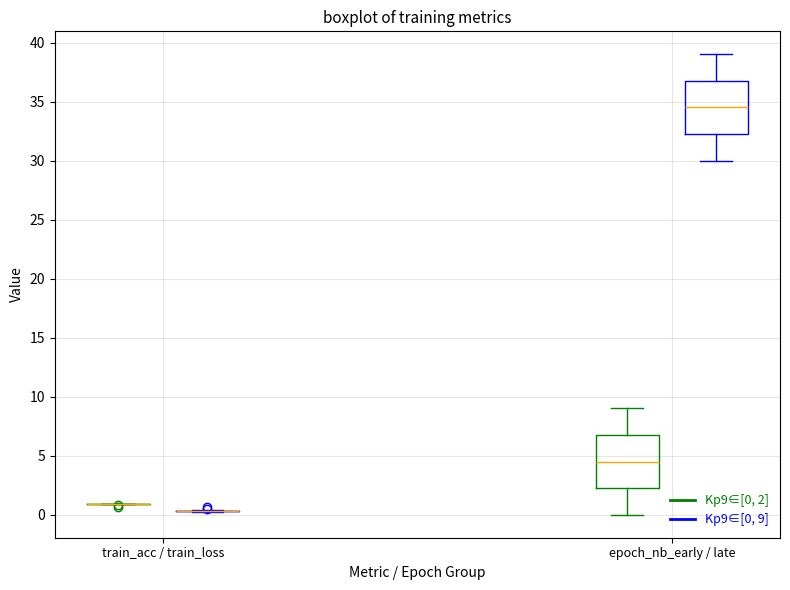

Reading left to right, transcribe this box plot: for each box, give where its median line is, the range the box spans, and where its two whiskers end, as read against the y-axis. The values are not printed on the chart, so give them approximately, as read against the axis.

train_acc / train_loss (Kp9∈[0, 2]): box collapsed to a line at 1.0, whiskers 1.0 to 1.0
train_acc / train_loss (Kp9∈[0, 9]): box collapsed to a line at 0.5, whiskers 0.5 to 0.5
epoch_nb_early / late (Kp9∈[0, 2]): median 4.5, box 2.5 to 7.0, whiskers 0.0 to 9.0
epoch_nb_early / late (Kp9∈[0, 9]): median 34.5, box 32.5 to 37.0, whiskers 30.0 to 39.0